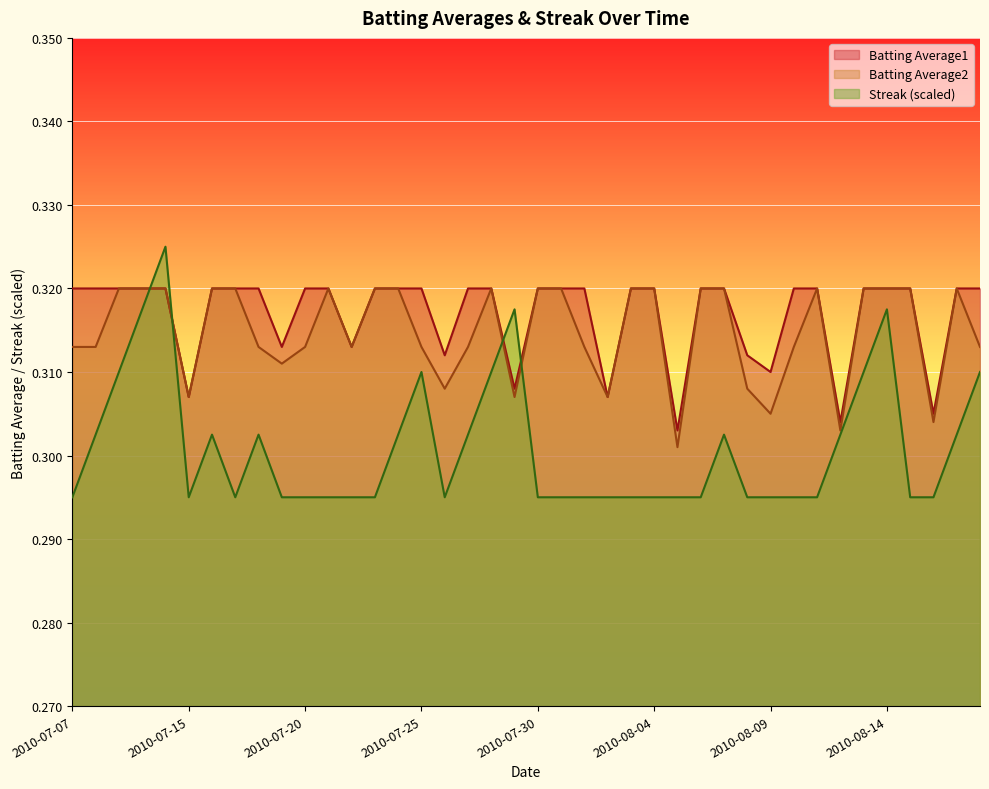

Is it true that Batting Average2 equals 0.3 at 2010-08-11?

True